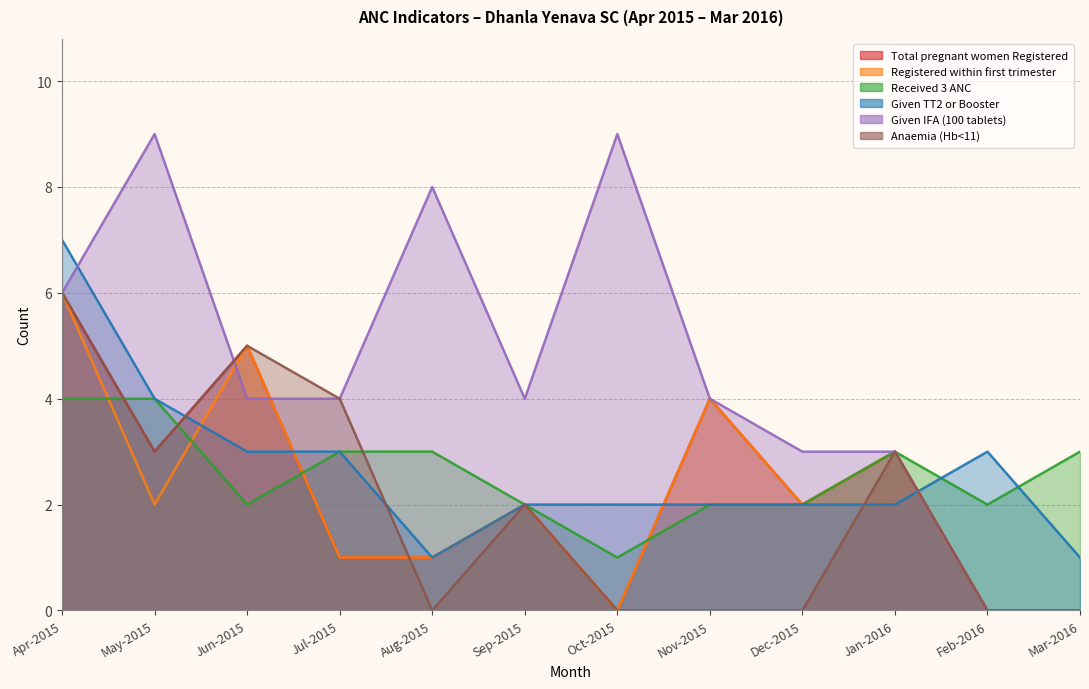

How many data points in Given IFA (100 tablets) are above 4?

4